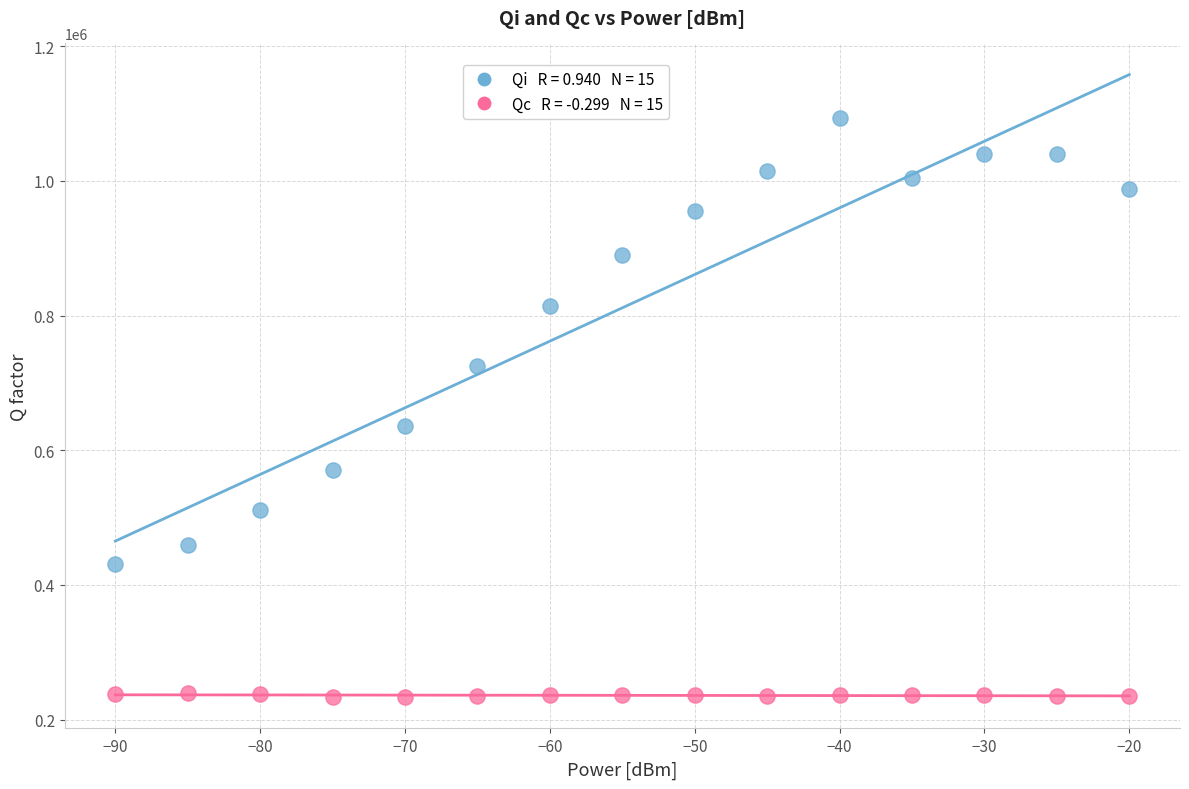

Across all series, what Y value is closest to 663088?

636448.4